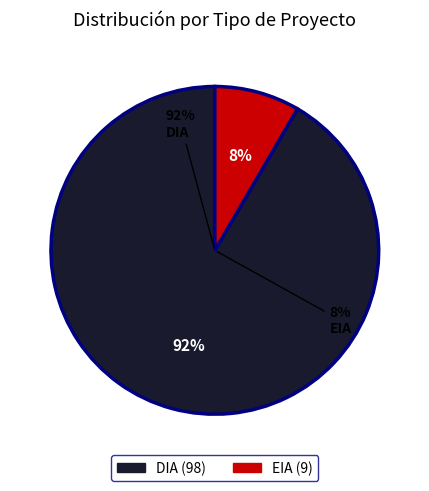

True or false: DIA accounts for 99% of the total.

False